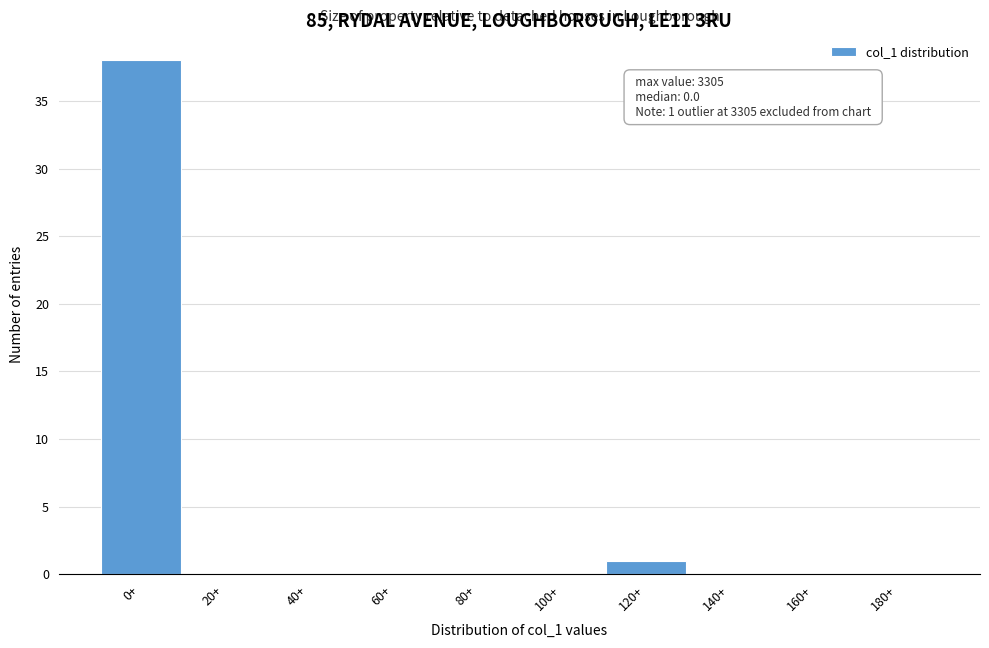

Reading left to right, transcribe all the data shown in this chart.

0+=38	20+=0	40+=0	60+=0	80+=0	100+=0	120+=1	140+=0	160+=0	180+=0